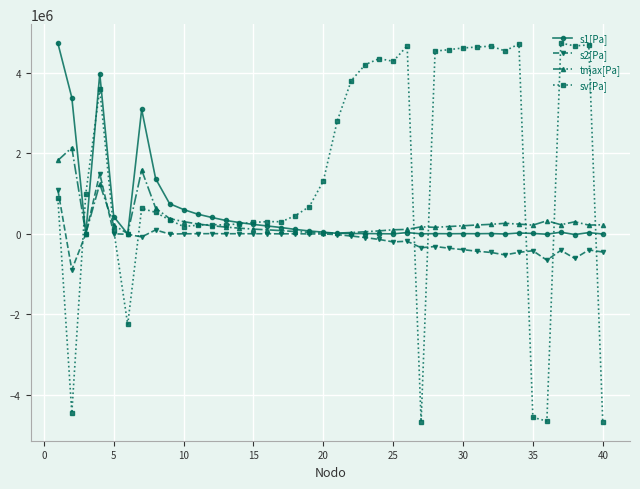

Which series has the largest total across all categories?

sv[Pa]